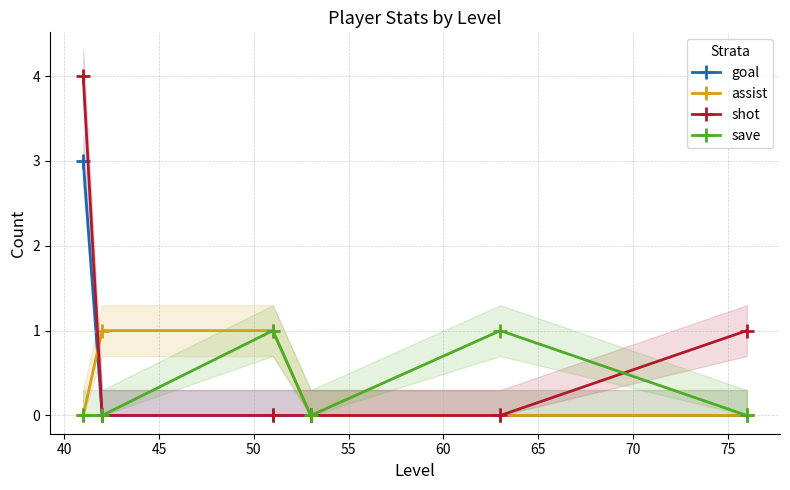

List the series in order of their peak value, highest first.

shot, goal, assist, save